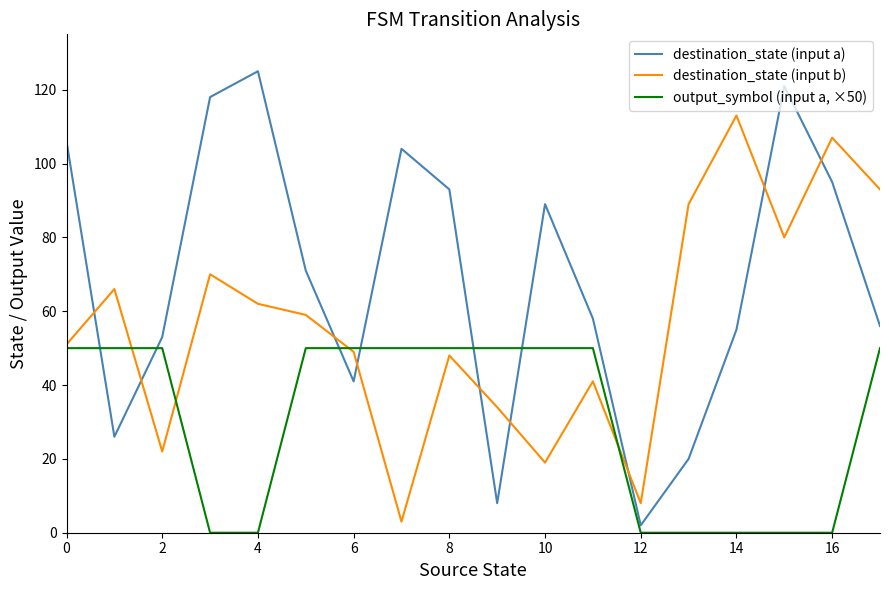

How many categories are shown in the chart?

18